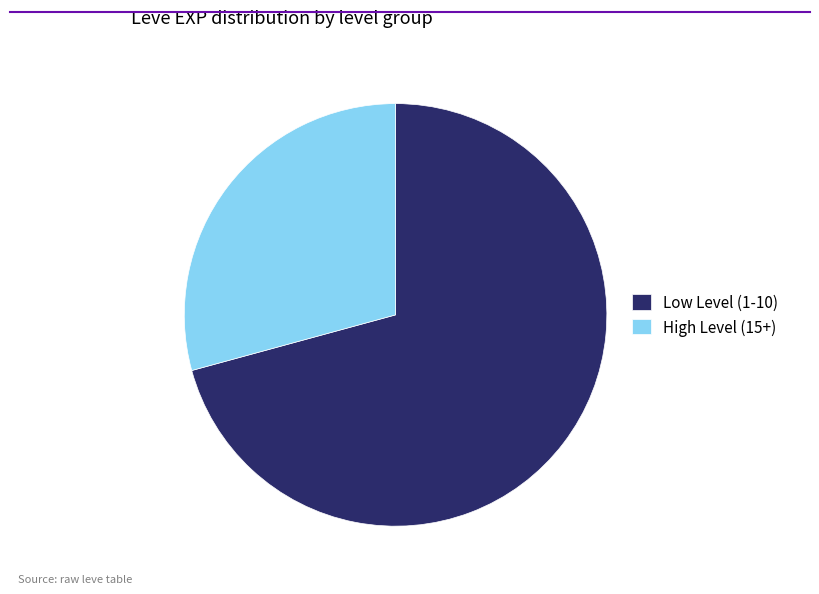

Is there any slice that represents more than half of the pie?

Yes